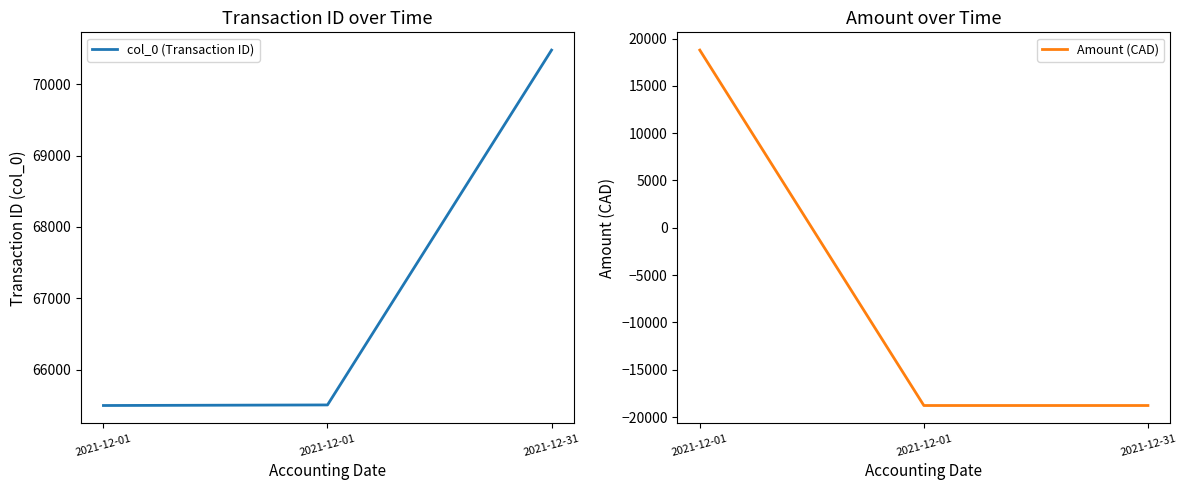

Which series changed the most between 2021-12-01 and 2021-12-31?

col_0 (Transaction ID)